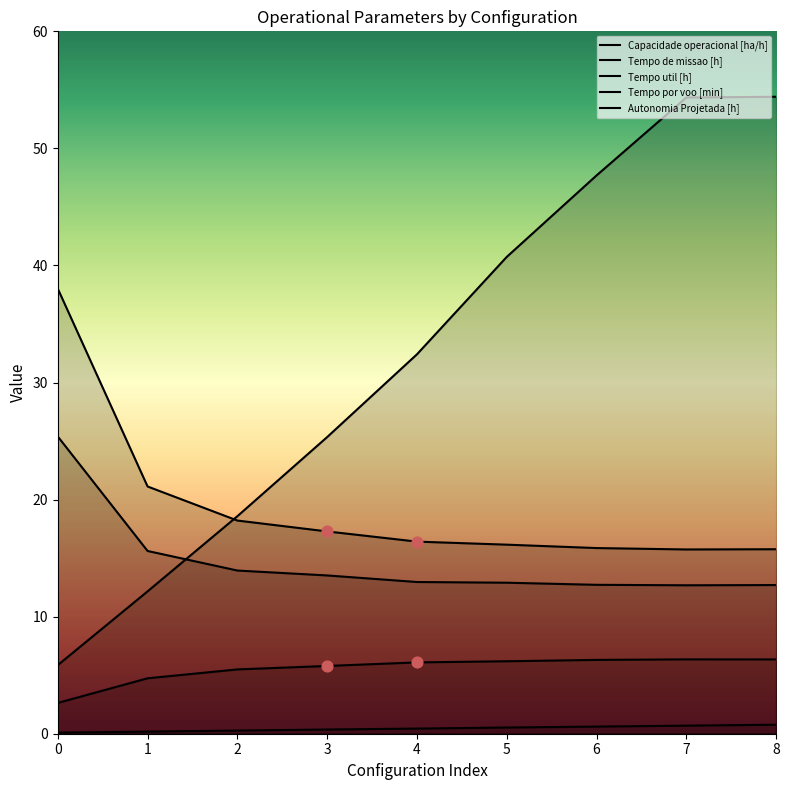

What is the total value across all series at 6?

83.2